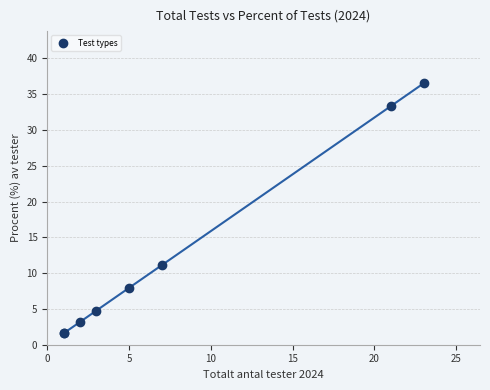

What Y value in the scatter plot is closest to 19?

11.1